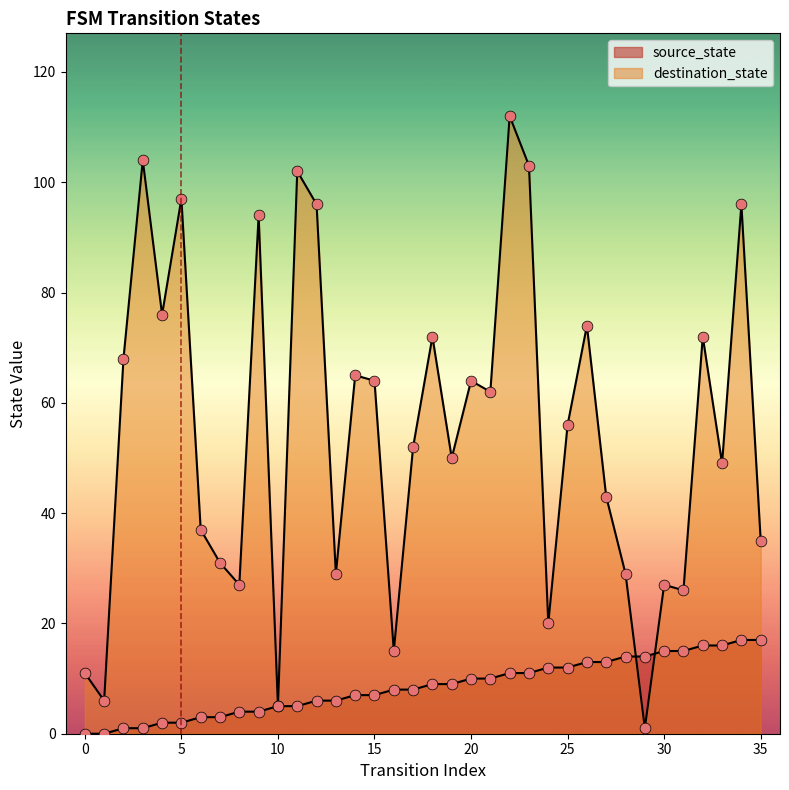

At how many categories does at least one series exceed 68?

12